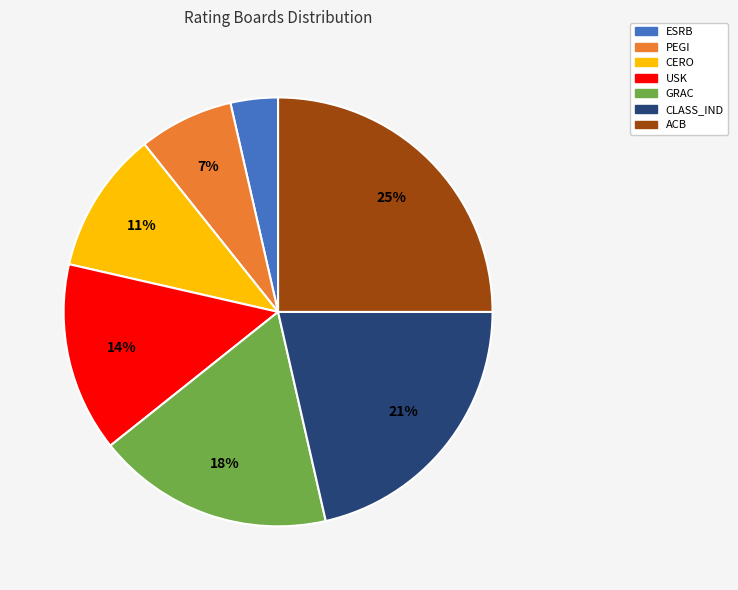

To the nearest percent, what portion does GRAC represent?

18%